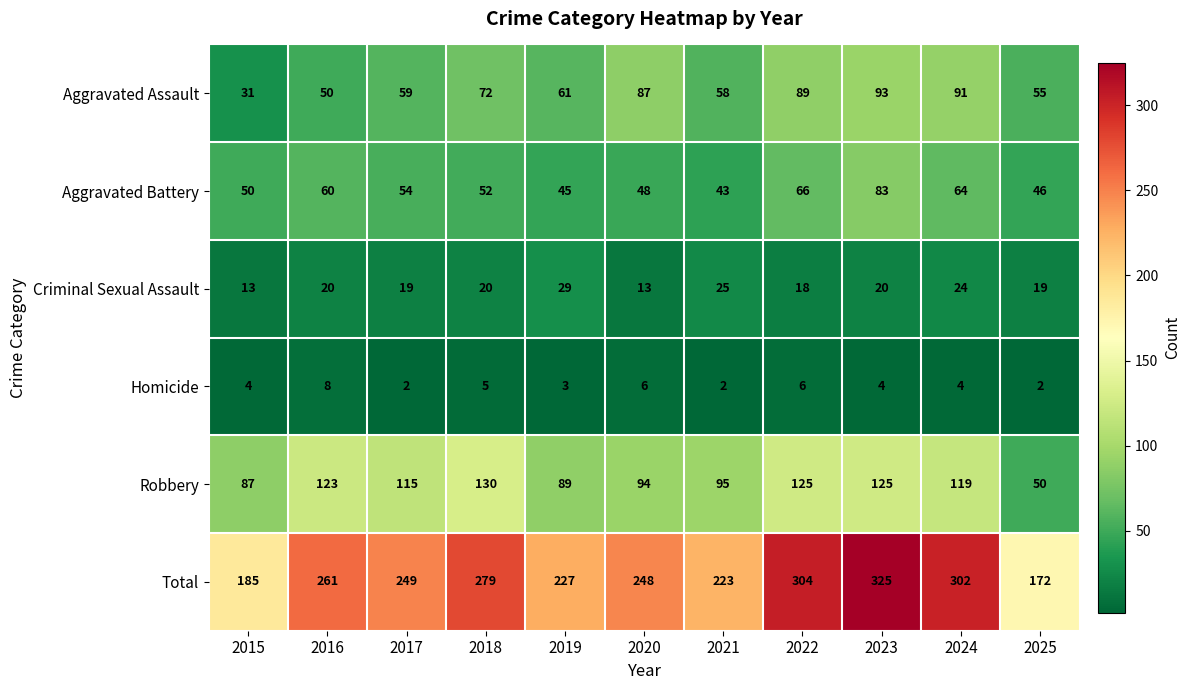

Which series has the largest range (max minus min)?

Total